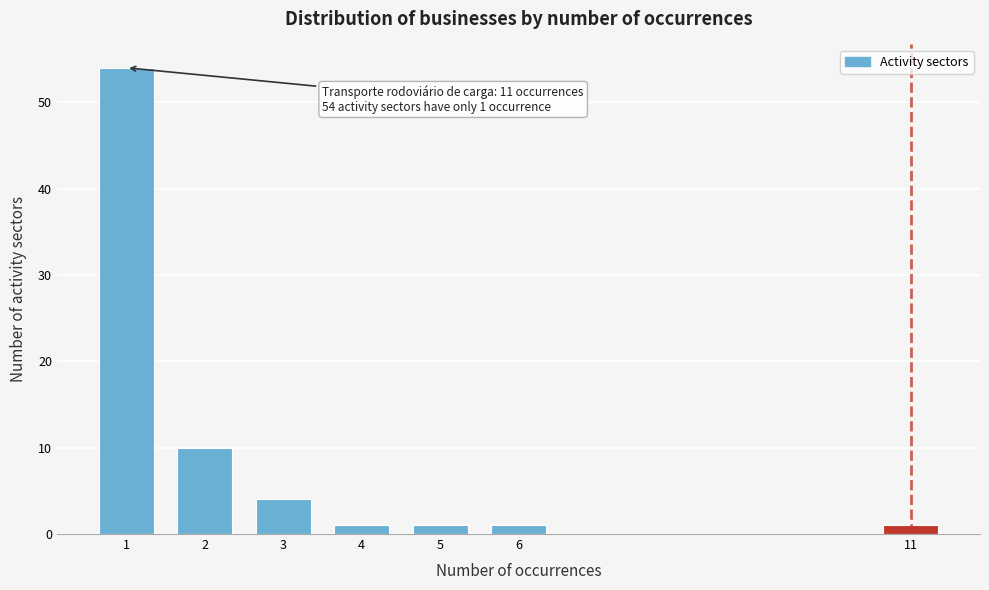

Reading left to right, extract all data points from this chart.

1=54	2=10	3=4	4=1	5=1	6=1	11=1